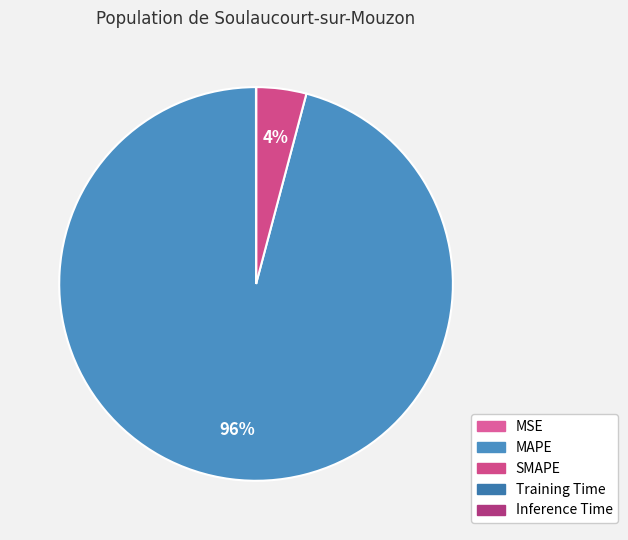

Is there a majority slice in this chart?

Yes